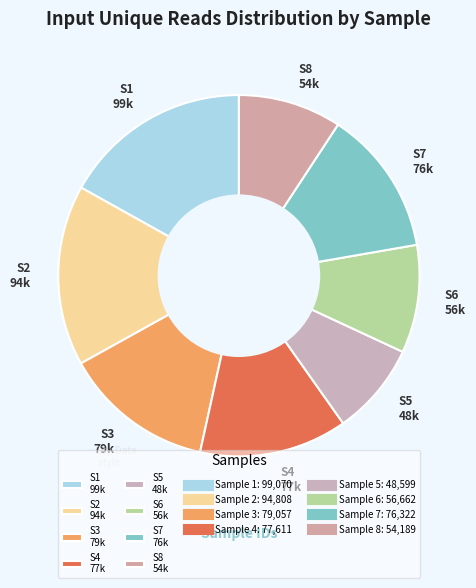

What is the ratio of the value at S6 56k to the value at S1 99k?

0.6